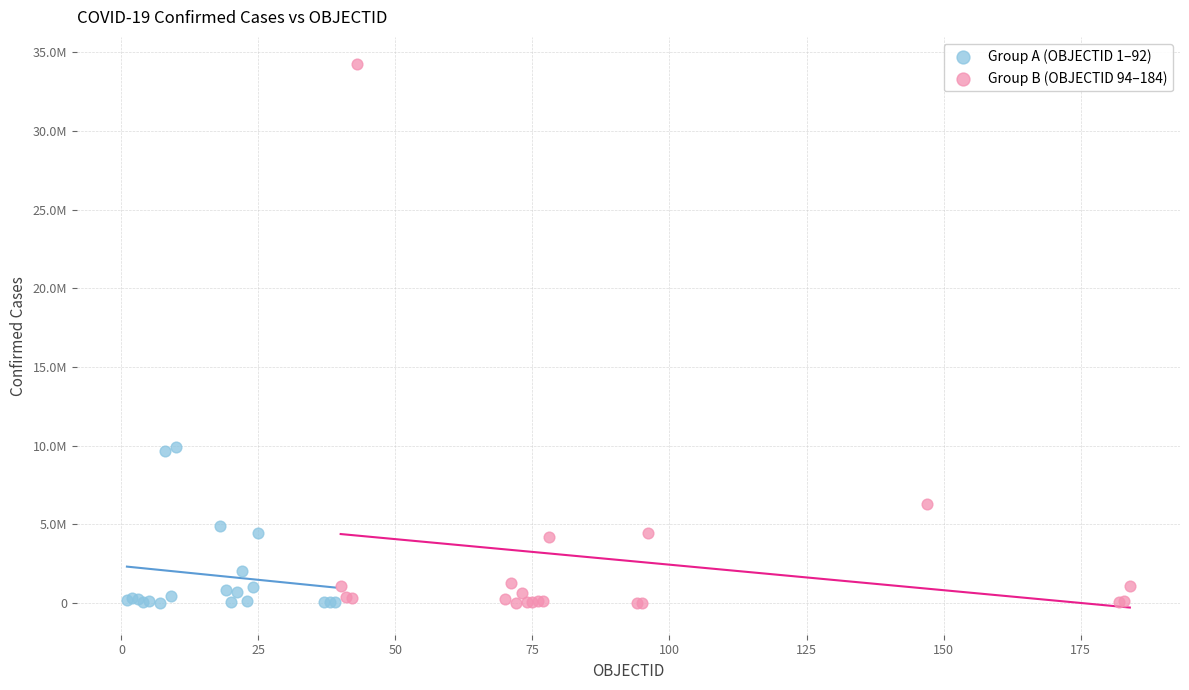

What are all the series names shown in the legend?

Group A (OBJECTID 1–92), Group B (OBJECTID 94–184)